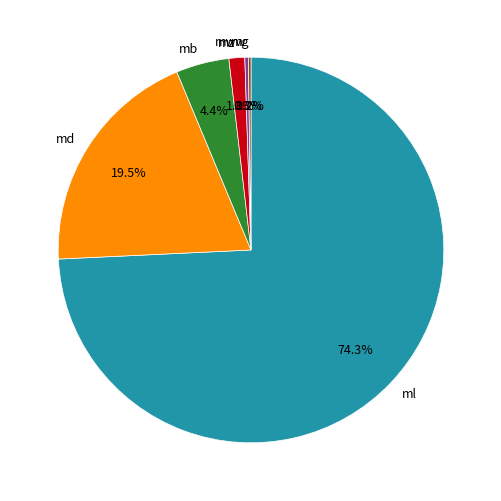

What portion of the pie excludes ml?

25.7%